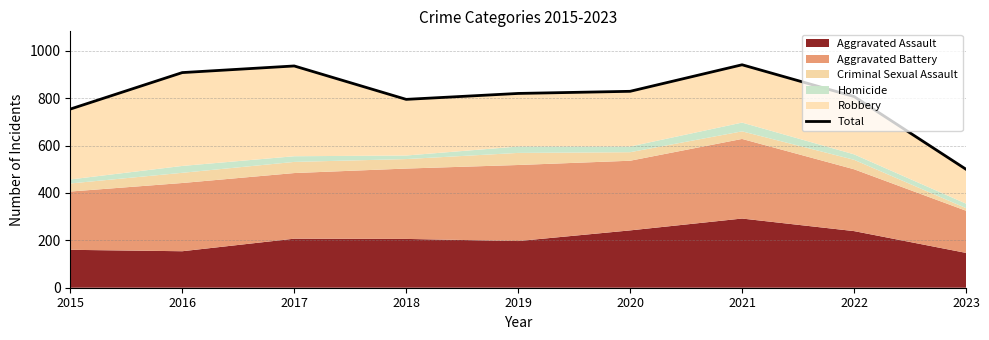

Which label corresponds to the smallest value in the chart?

2023